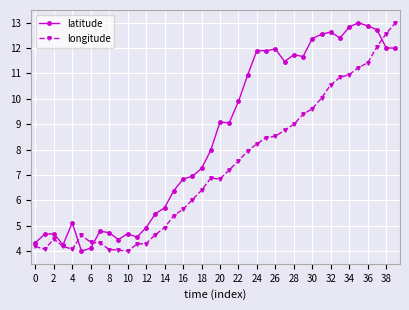

In longitude, how many points are lower than both neighbors (excluding endpoints)?

4